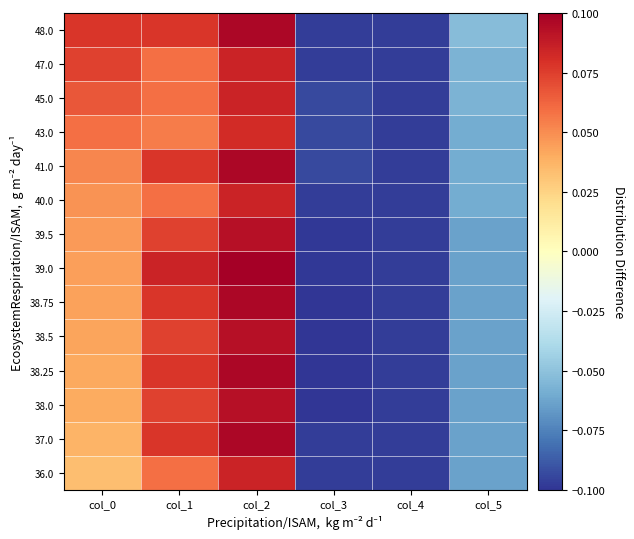

Which has a higher value, col_0 or col_5?

col_0